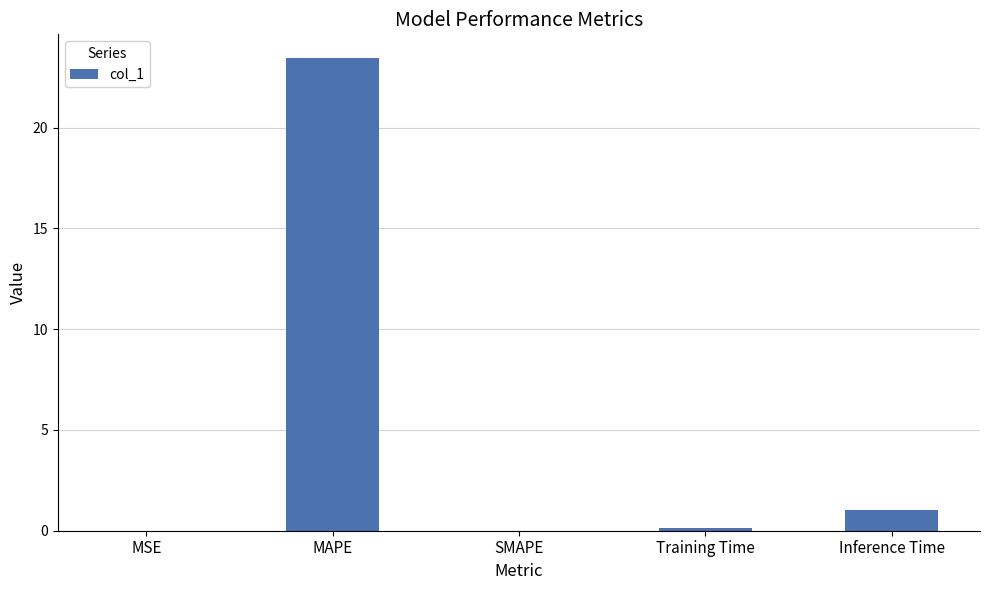

What is the greatest value displayed?

23.5